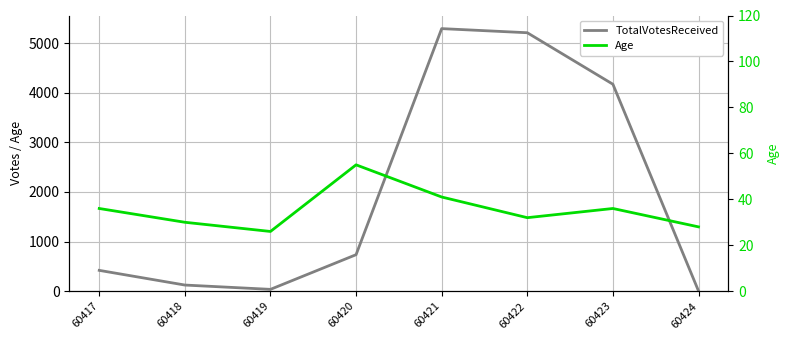

At which category is the sum across all series the highest?

60421